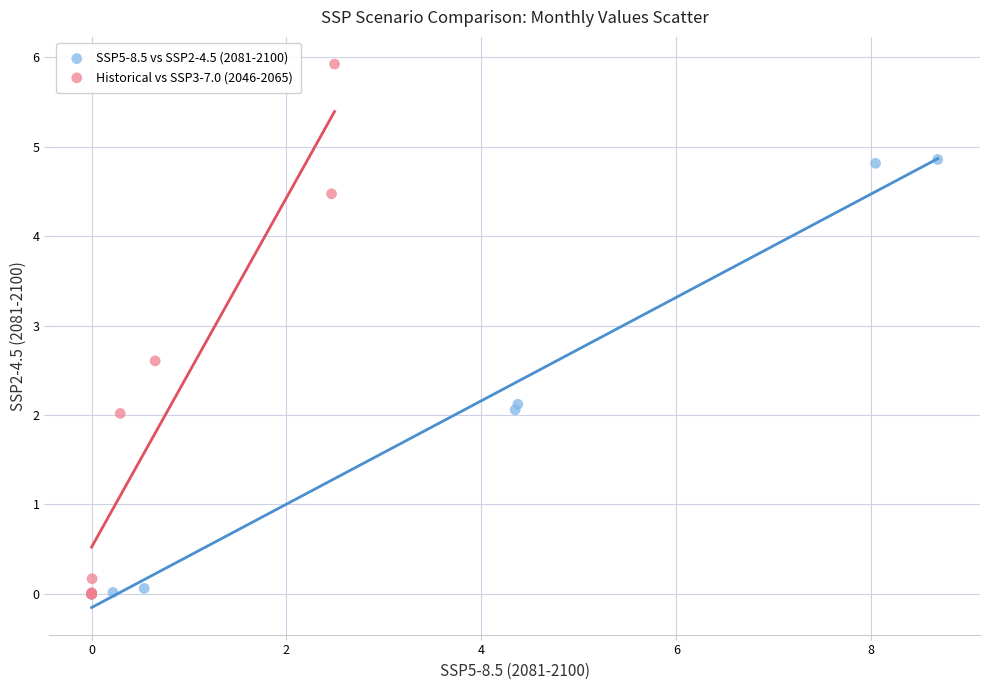

Which series has the widest spread of Y values?

Historical vs SSP3-7.0 (2046-2065)